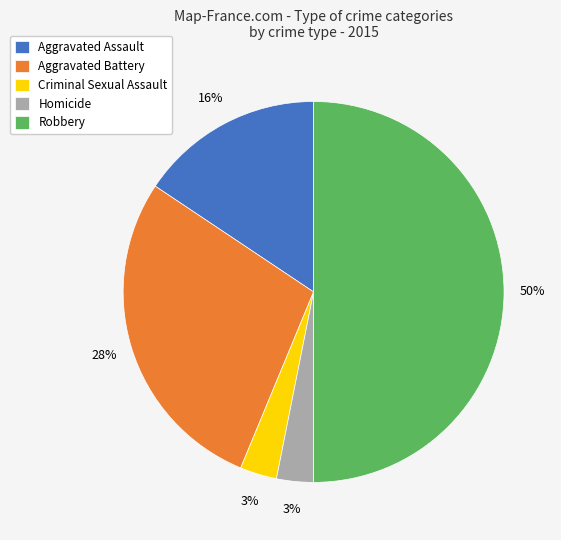

Is the sum of Robbery and Criminal Sexual Assault greater than half?

Yes